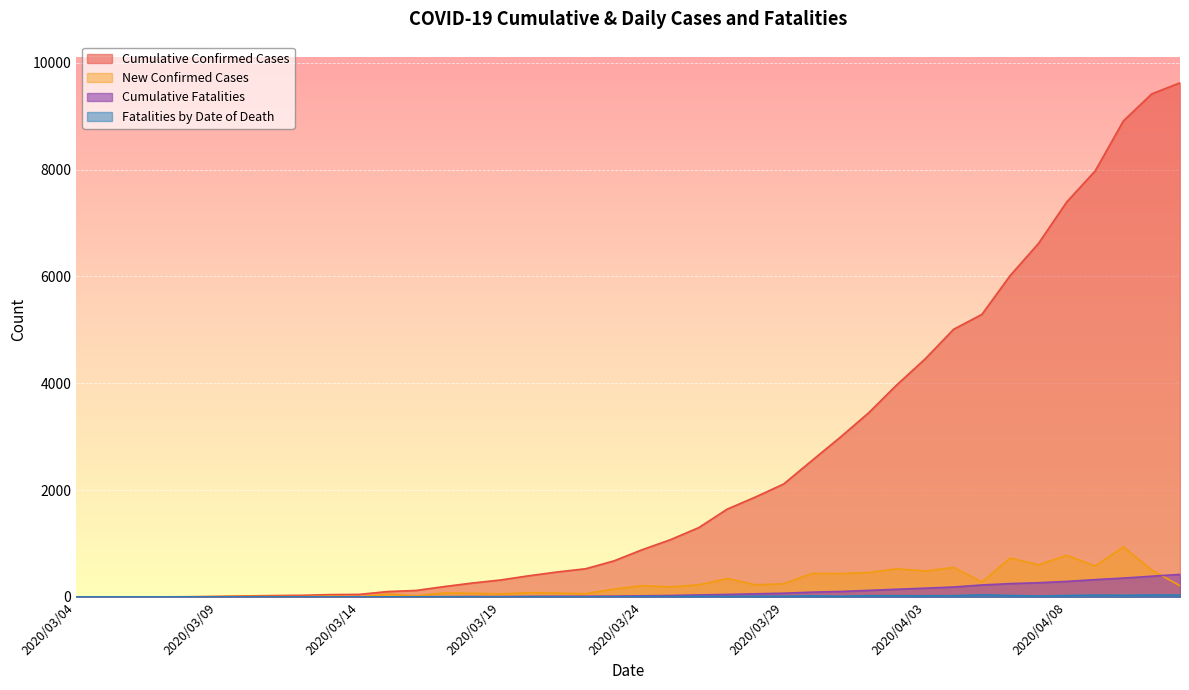

What is the value of the New Confirmed Cases point at the 12th from the left?

53